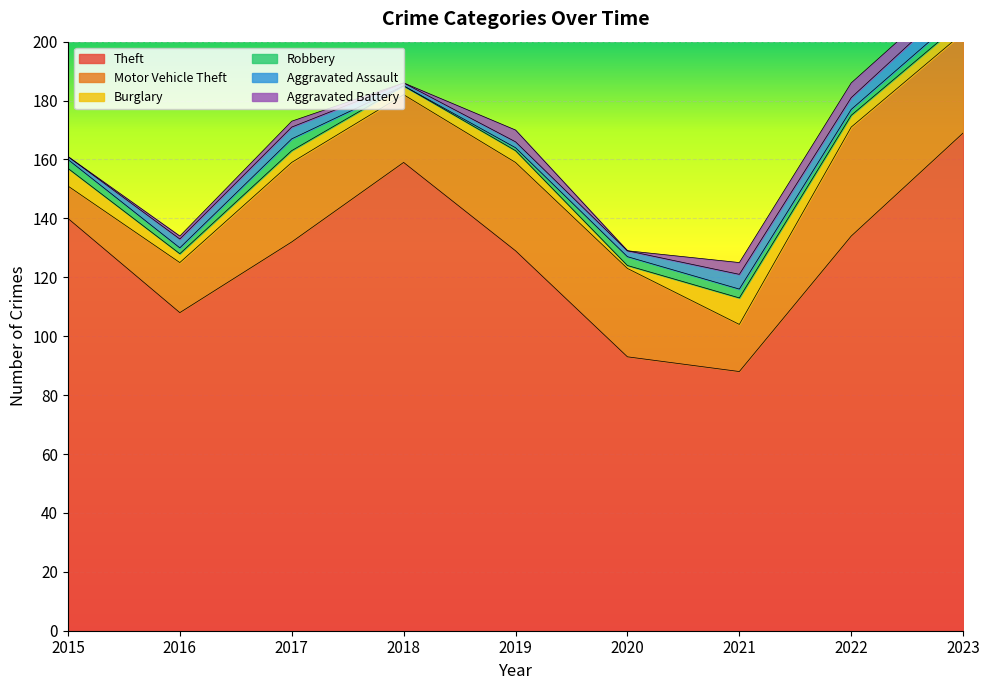

At which label is Theft closest to 128?

2019